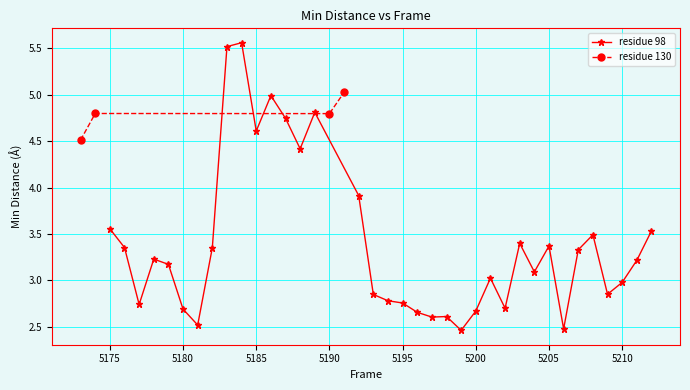

True or false: residue 98 has more than 0 interior local peaks.

True